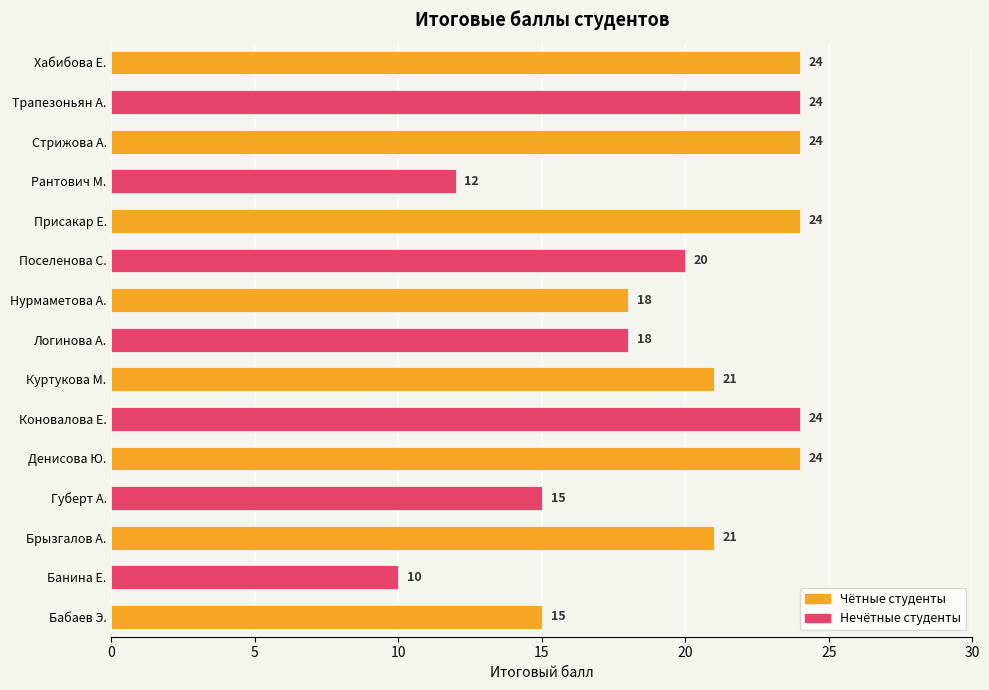

Which has a higher value, Губерт А. or Рантович М.?

Губерт А.